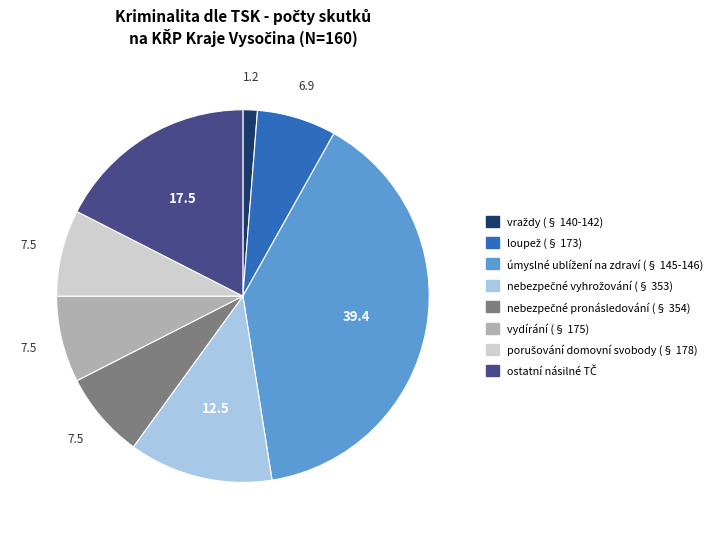

The vydírání (§ 175) slice represents 1% of the pie. True or false?

False